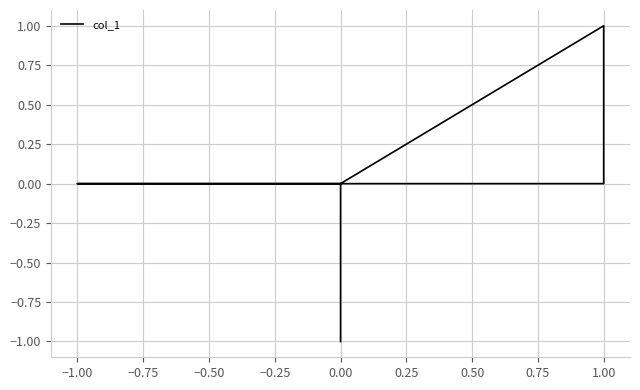

How many values are between 0 and 1?

9